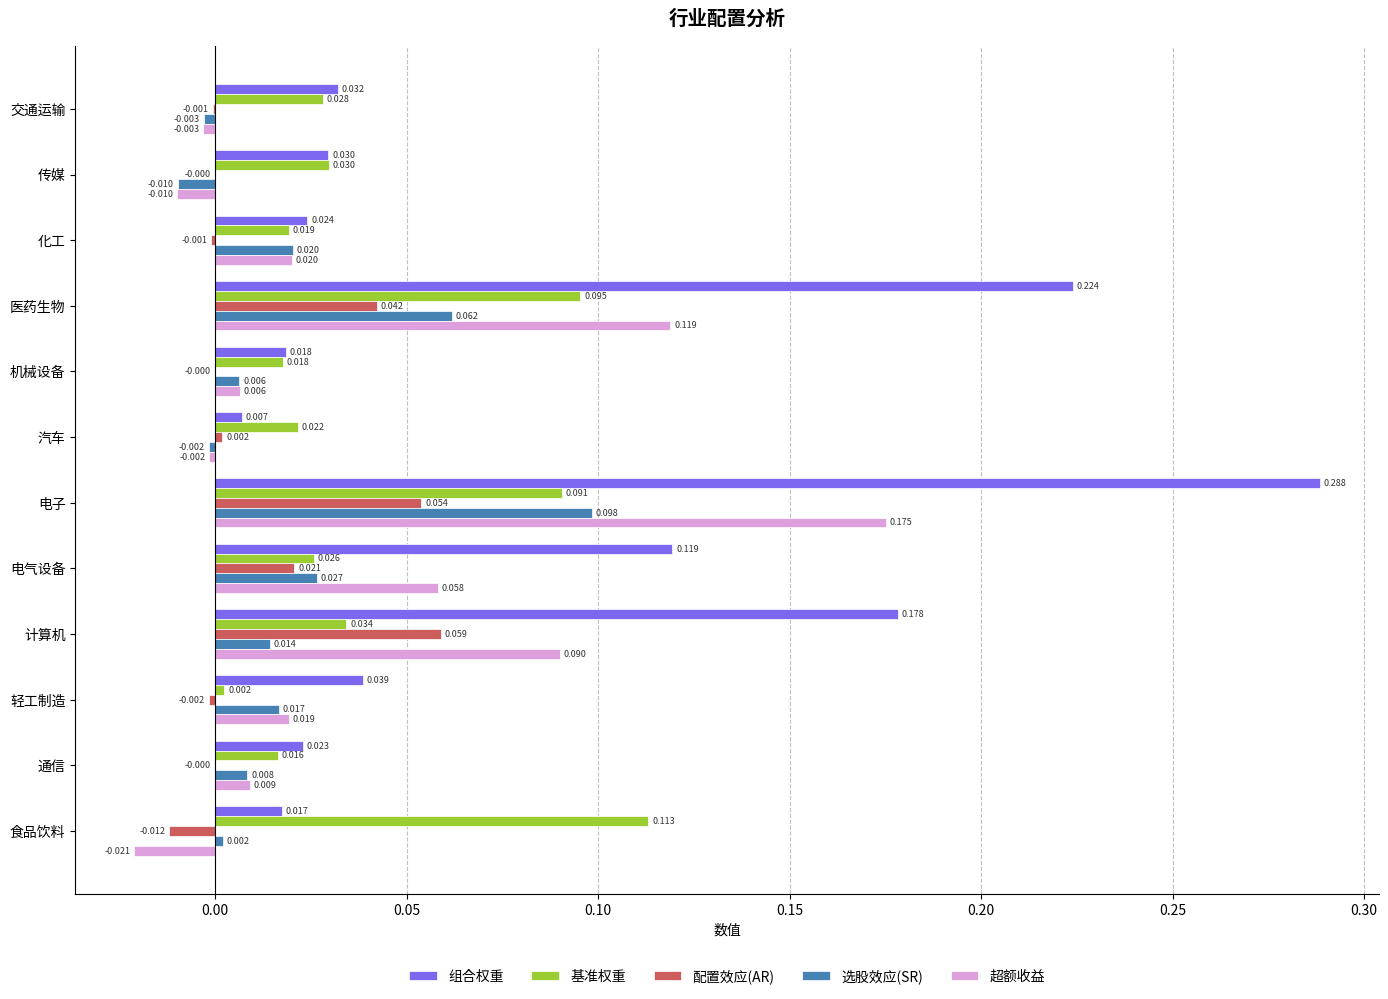

At which label is 超额收益 closest to 0?

汽车